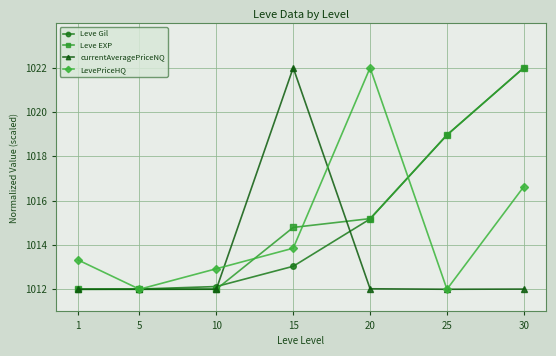

What are all the series names shown in the legend?

Leve Gil, Leve EXP, currentAveragePriceNQ, LevePriceHQ